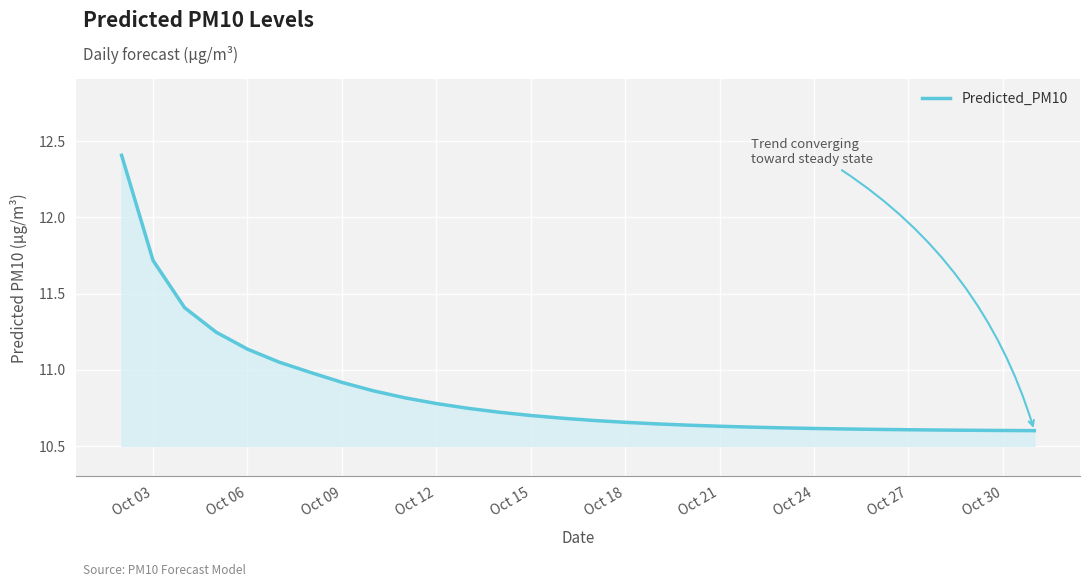

What is the maximum value shown in the chart?

12.4